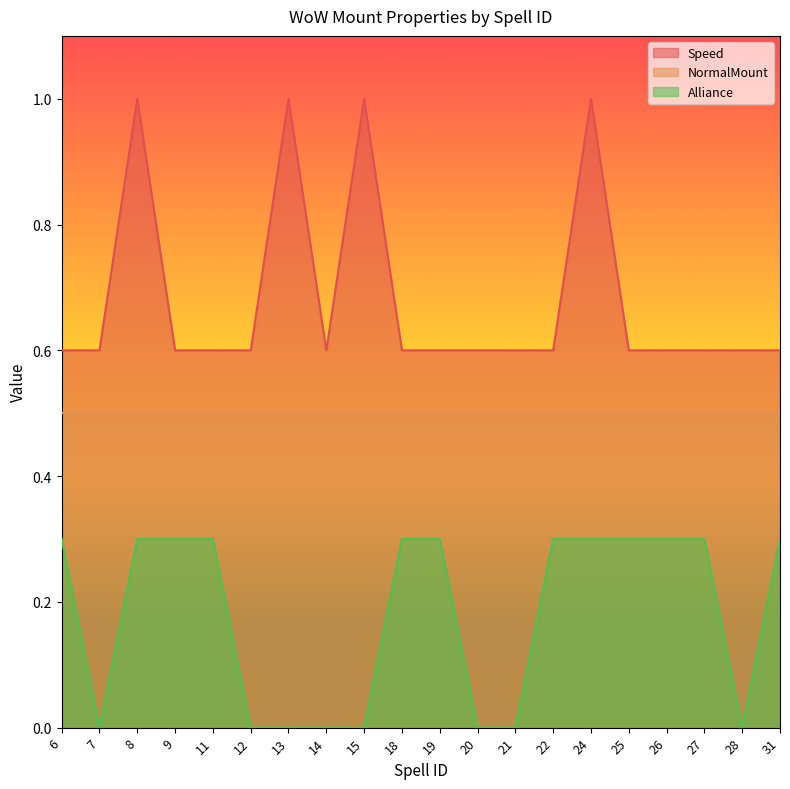

How many Speed values are between 0 and 1?

20